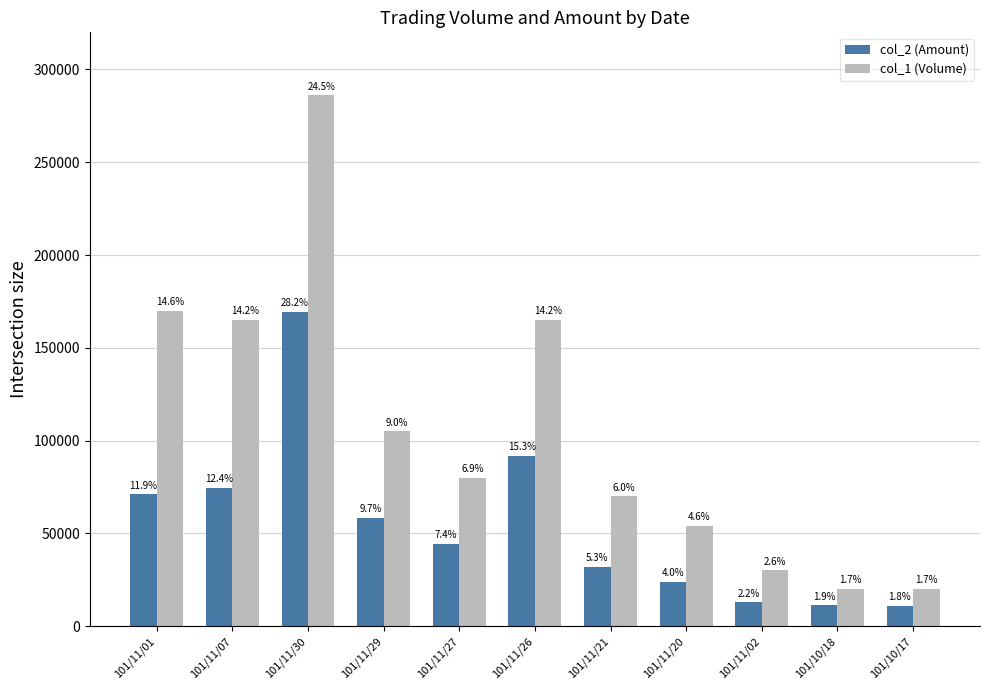

List the labels in order of col_1 (Volume) value, largest first.

101/11/30, 101/11/01, 101/11/07, 101/11/26, 101/11/29, 101/11/27, 101/11/21, 101/11/20, 101/11/02, 101/10/18, 101/10/17